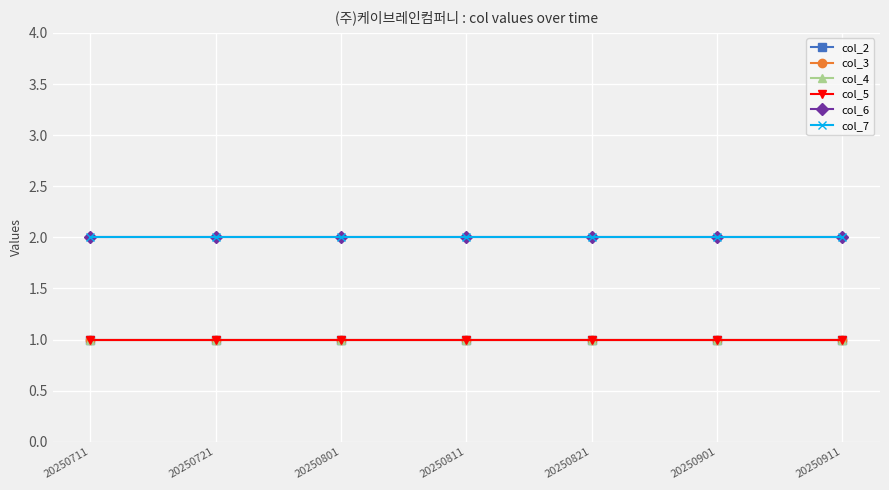

Reading left to right, list all the values displayed in this chart.

col_2: 1	1	1	1	1	1	1
col_3: 1	1	1	1	1	1	1
col_4: 1	1	1	1	1	1	1
col_5: 1	1	1	1	1	1	1
col_6: 2	2	2	2	2	2	2
col_7: 2	2	2	2	2	2	2